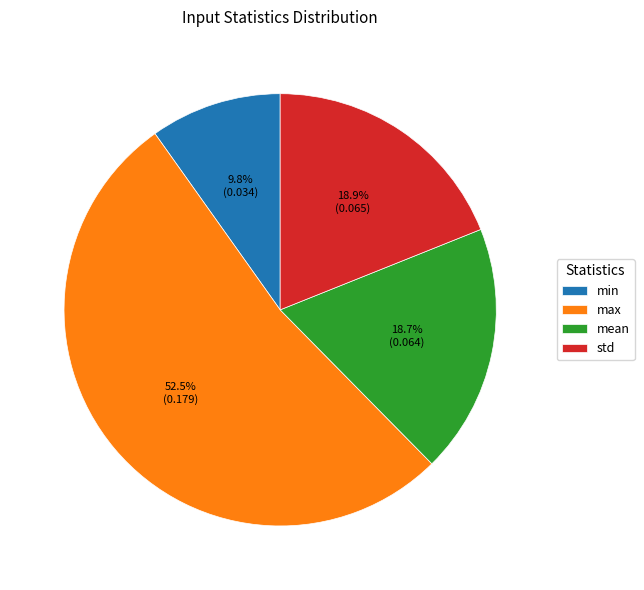

Is it true that max is 66% of the pie?

False